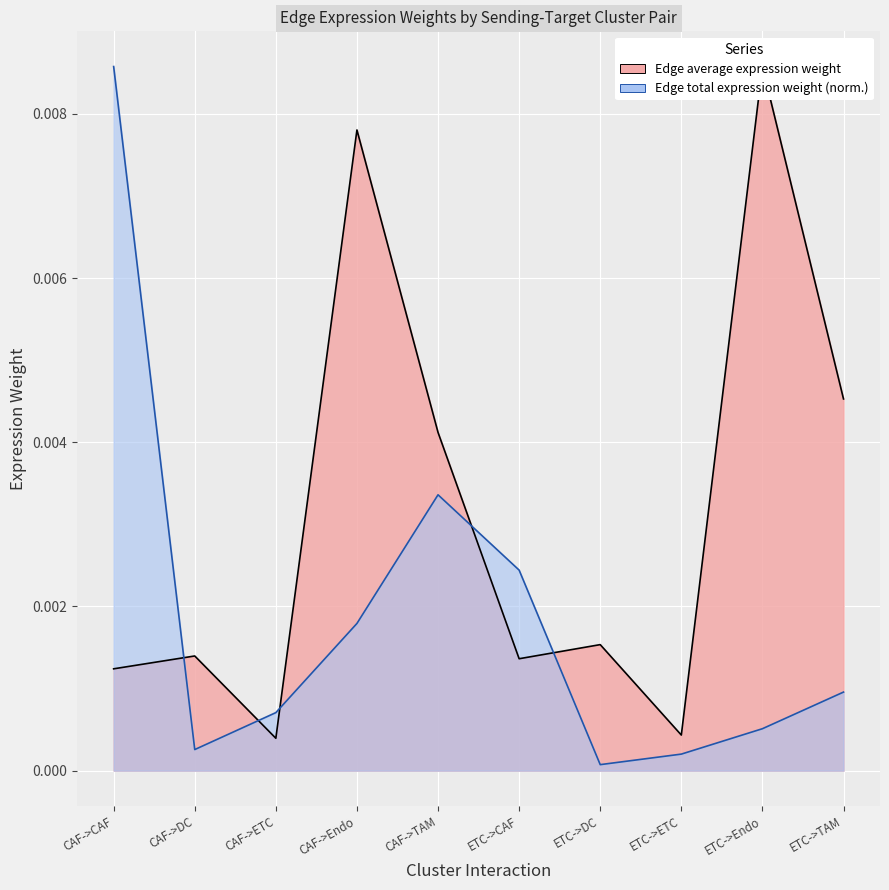

Which category has the highest value in the Edge average expression weight series?

ETC->Endo